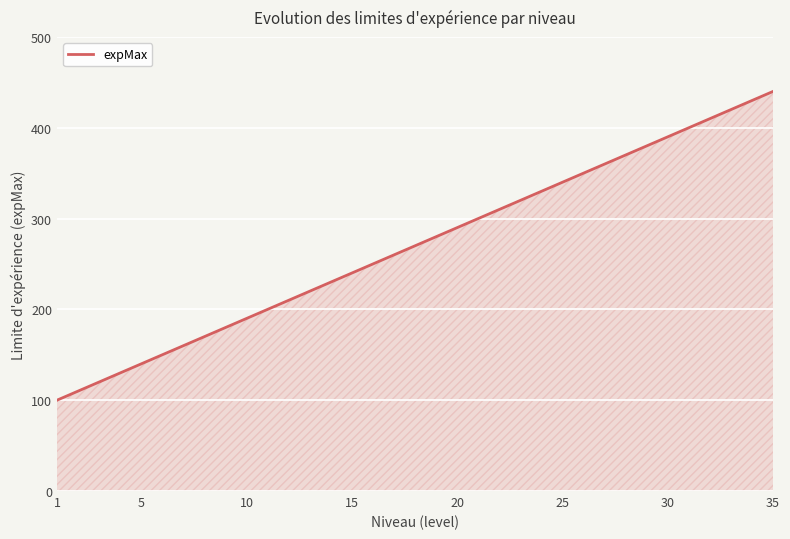

What is the greatest value displayed?

440